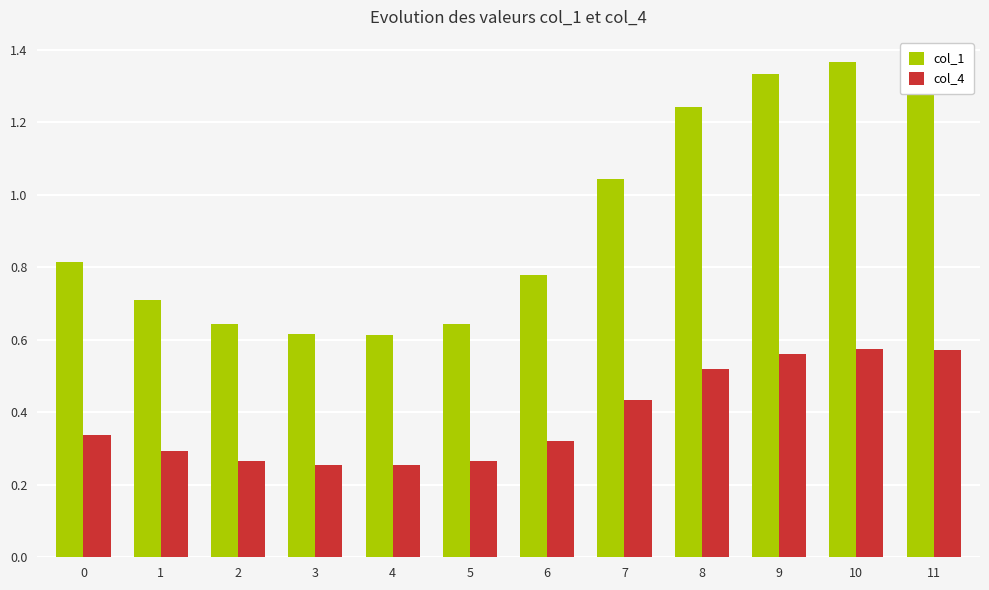

The value of col_1 at 3 is 1.1. True or false?

False